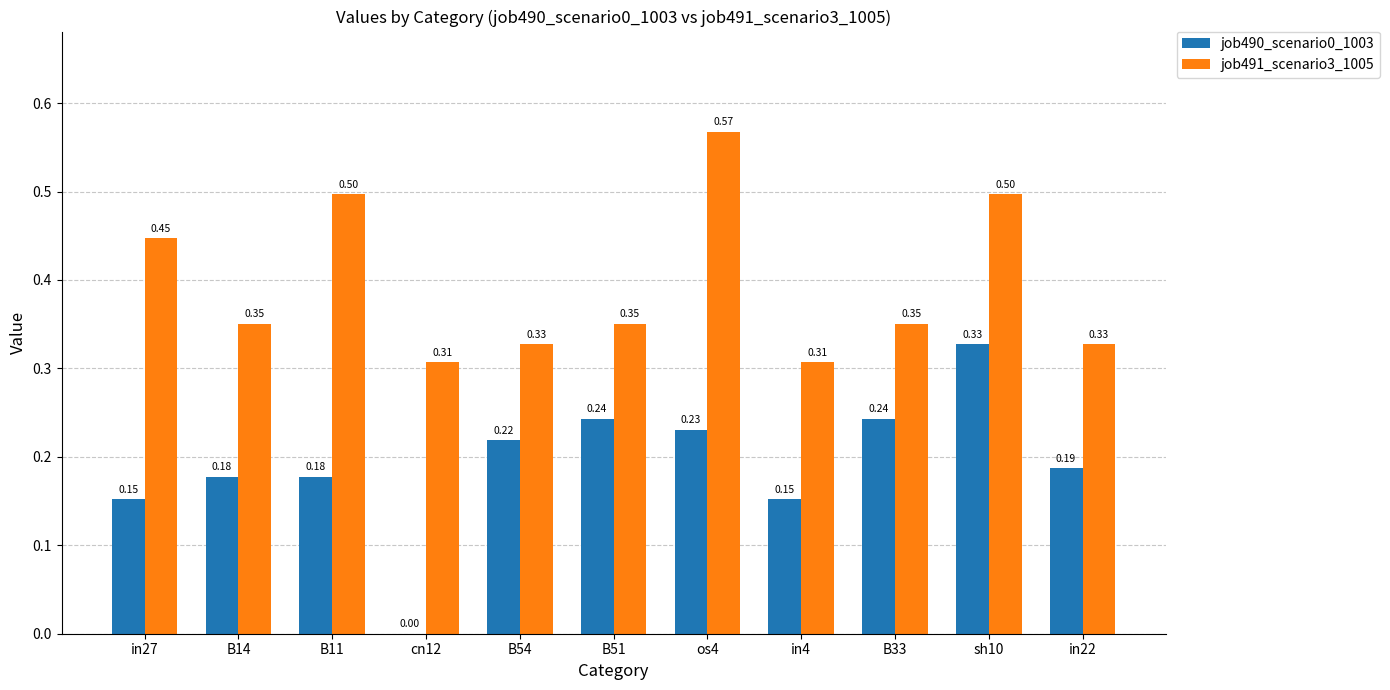

Are the bars horizontal?

No